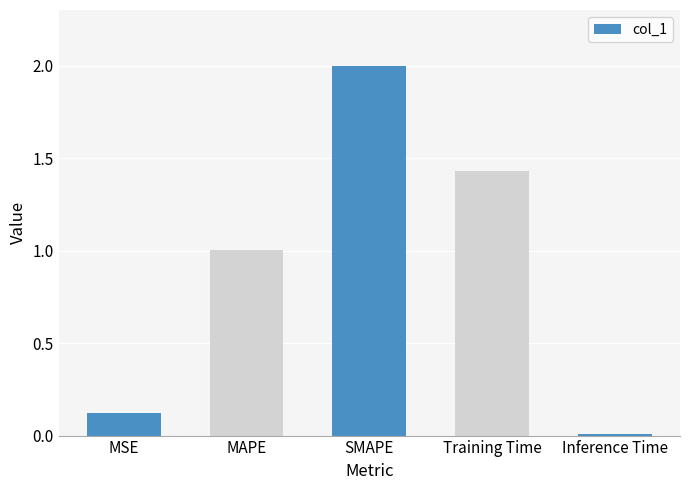

What is the label of the 4th bar from the left?

Training Time